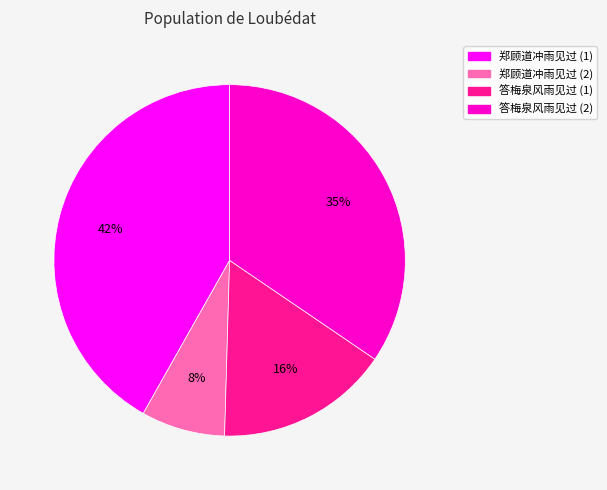

To the nearest percent, what is the difference between the largest and smallest slice percentages?

34%